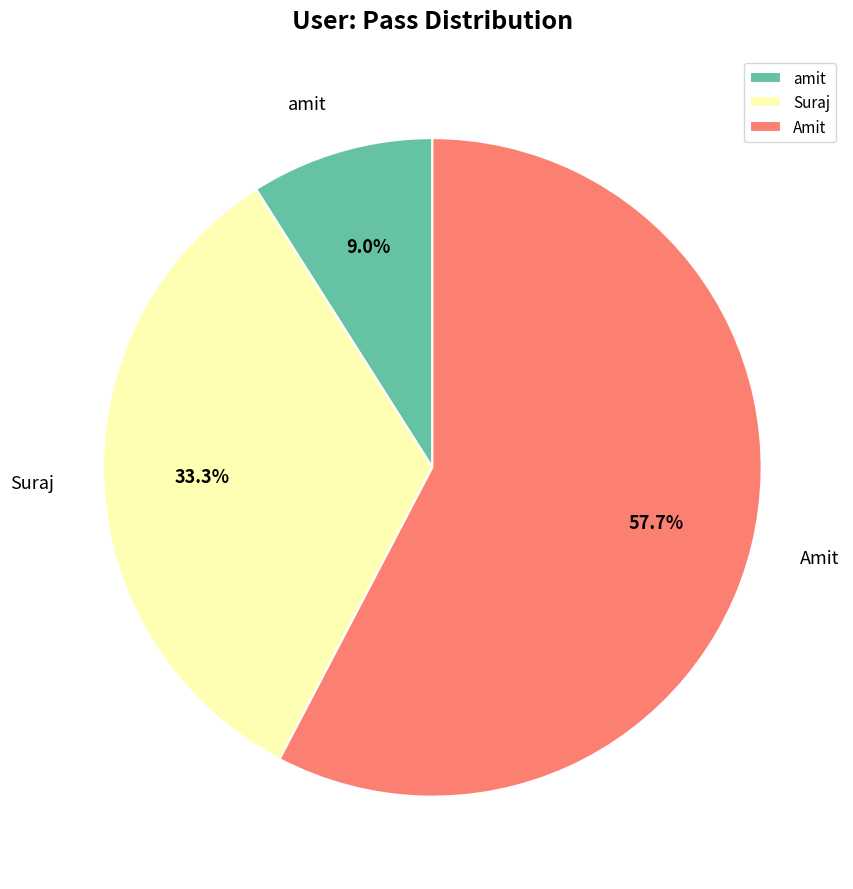

Count the number of slices in the pie.

3